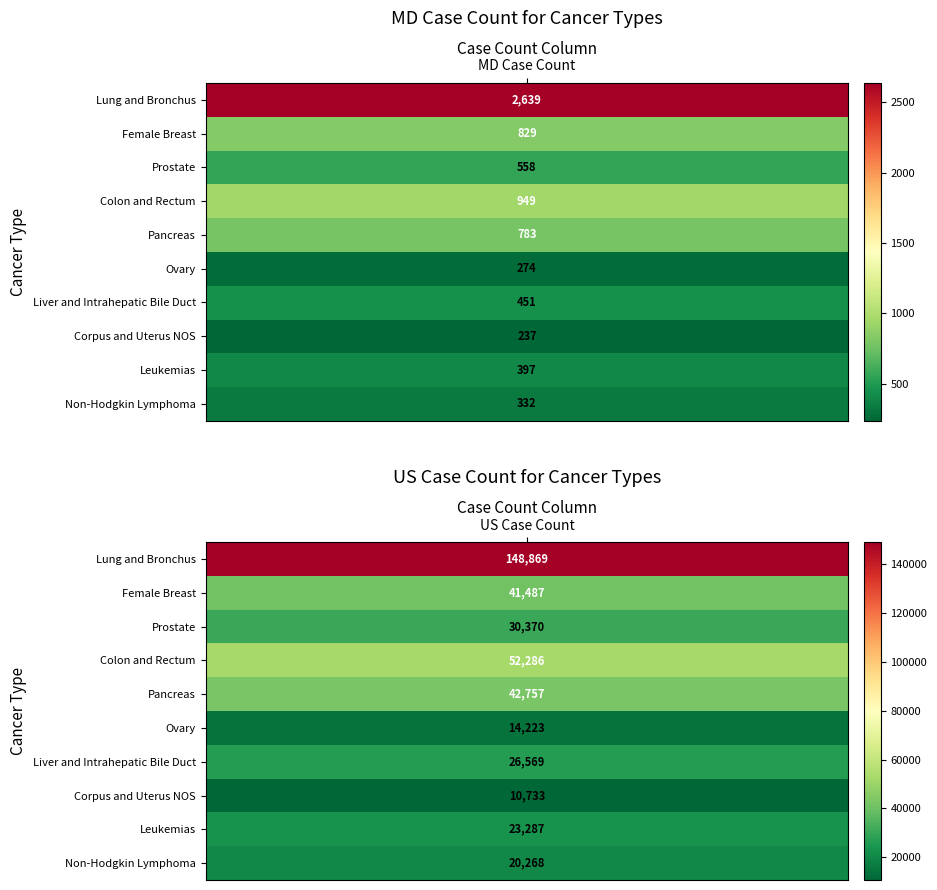

What is the lowest value of the Ovary series?

274